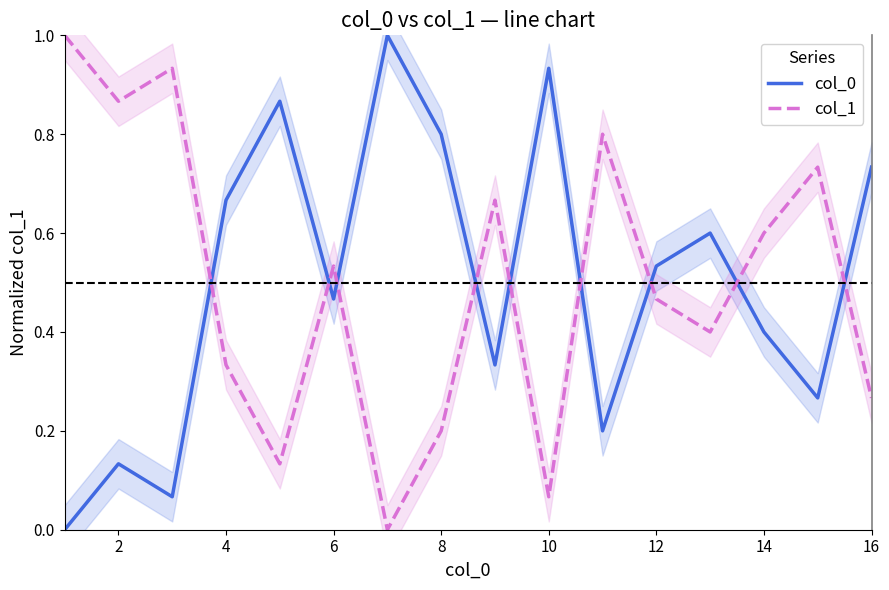

Between which two adjacent categories do col_0 and col_1 first intersect?

4 and 6